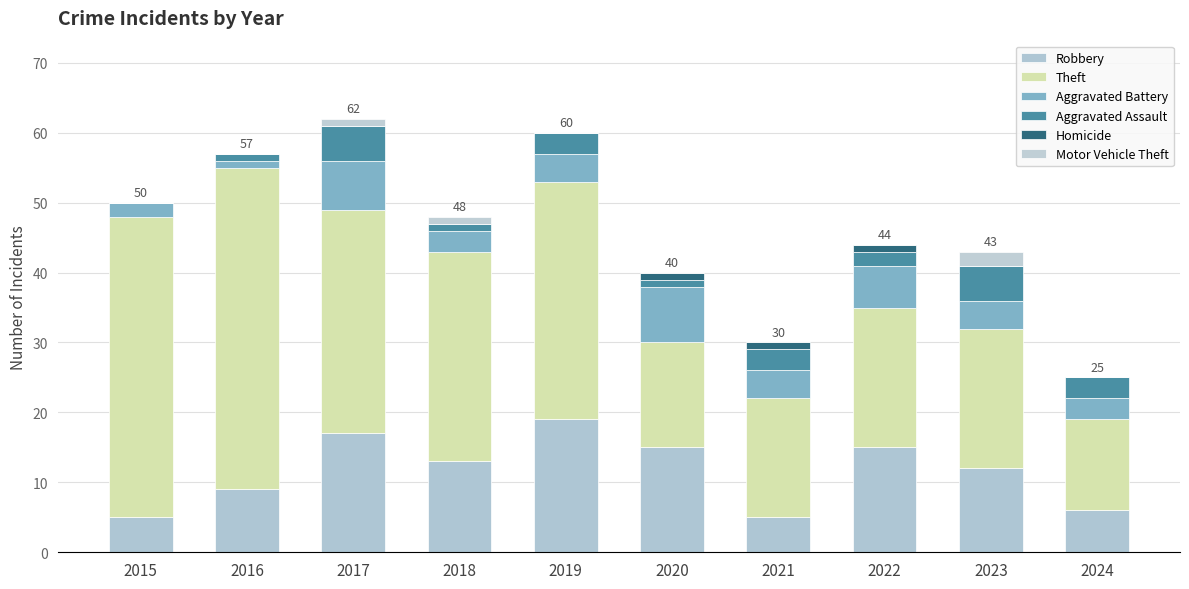

Between 2016 and 2022, which series saw the biggest shift?

Theft